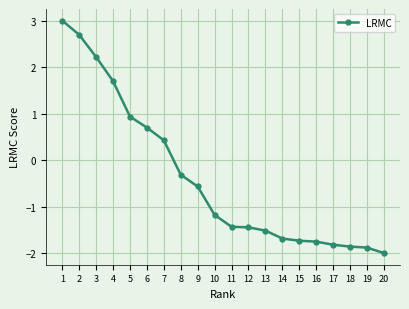

What is the difference between the second highest and minimum values?

4.7